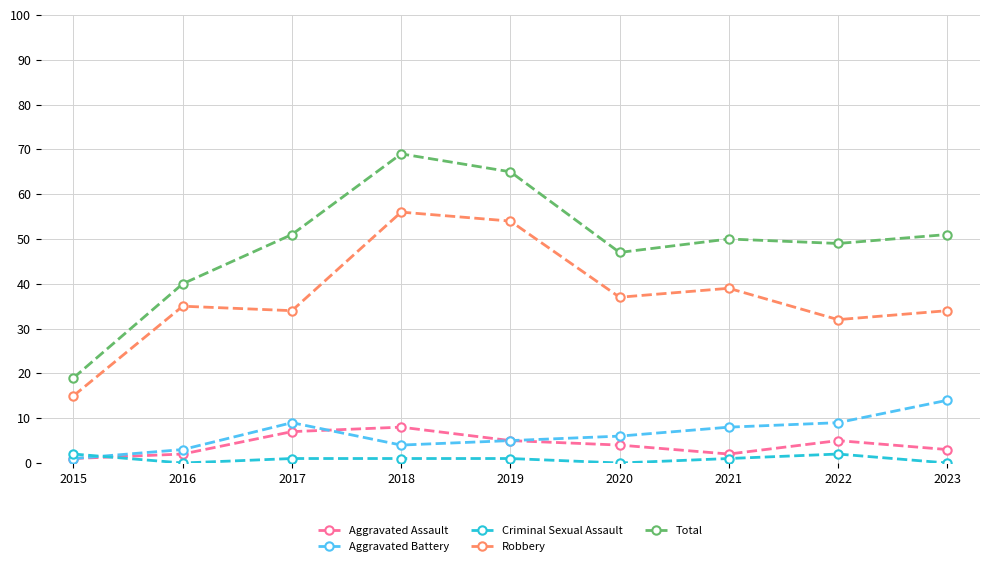

True or false: Aggravated Assault and Total intersect in this chart.

False